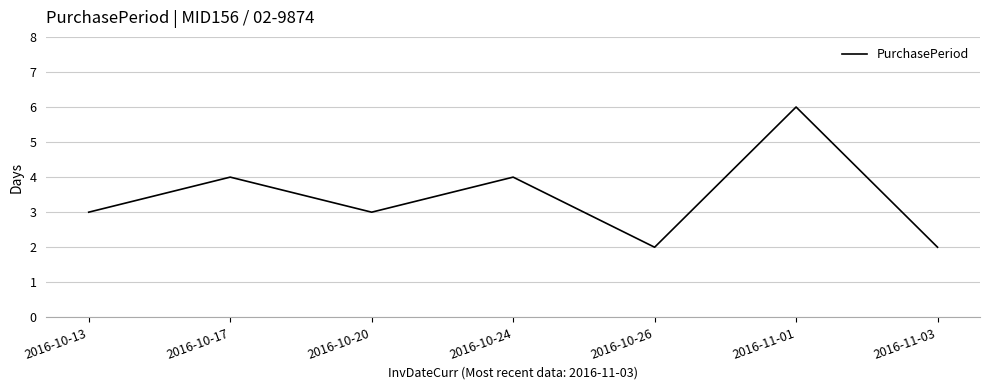

True or false: the data has more than 0 interior local peaks.

True